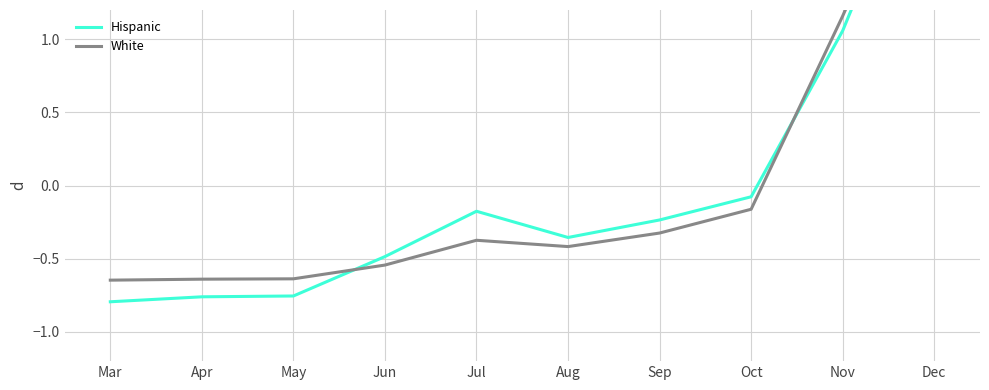

At which category is the sum across all series the highest?

Dec